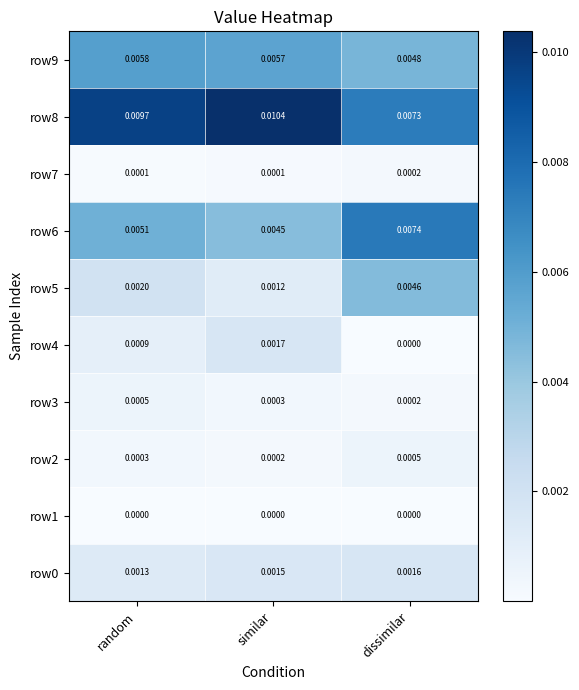

List the labels in order of row9 value, smallest first.

dissimilar, similar, random